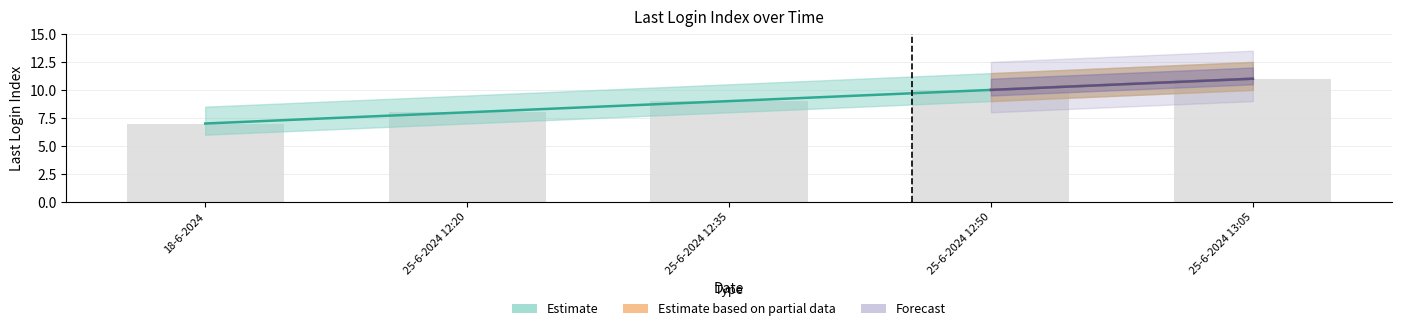

What value does the data have at 25-6-2024 13:05?

11